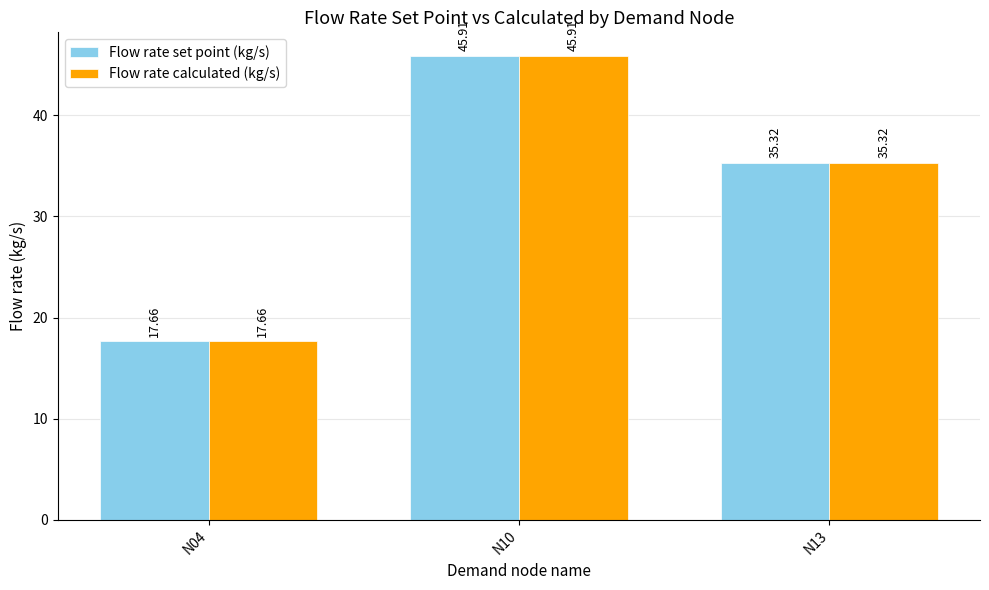

Read the Flow rate set point (kg/s) value at N10.

45.9